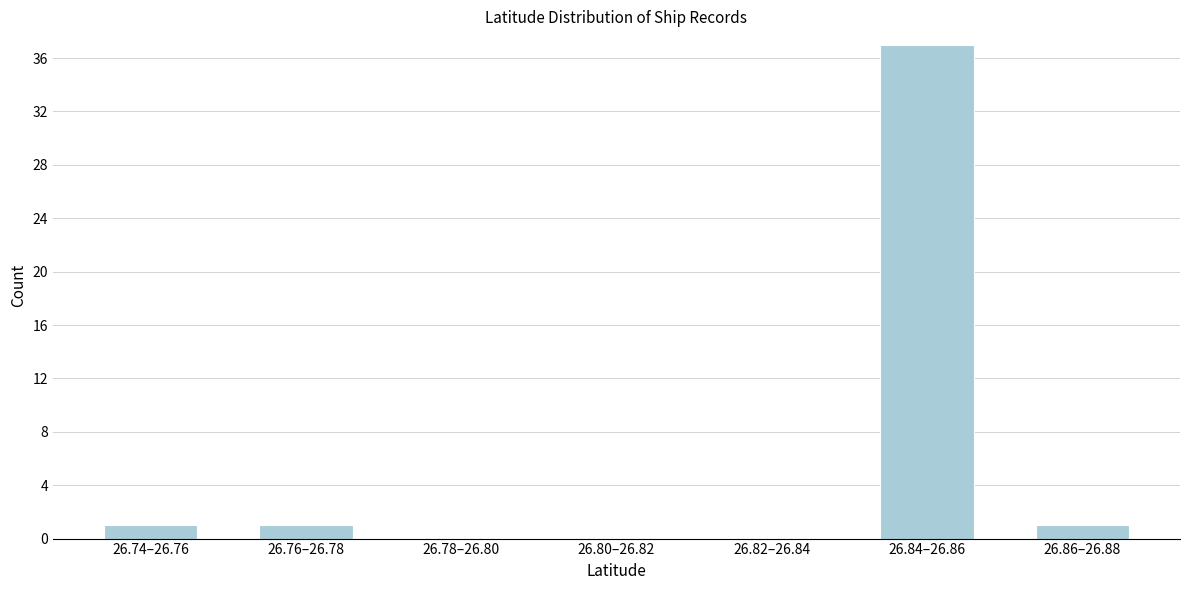

Reading left to right, what are all the values shown in this chart?

26.74–26.76=1	26.76–26.78=1	26.78–26.80=0	26.80–26.82=0	26.82–26.84=0	26.84–26.86=37	26.86–26.88=1